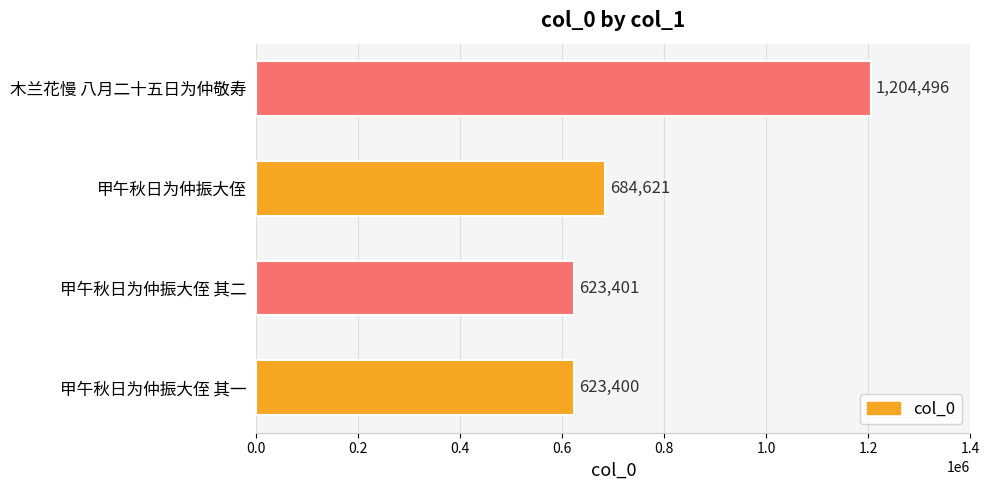

Is it true that the value at 甲午秋日为仲振大侄 is 684621?

True